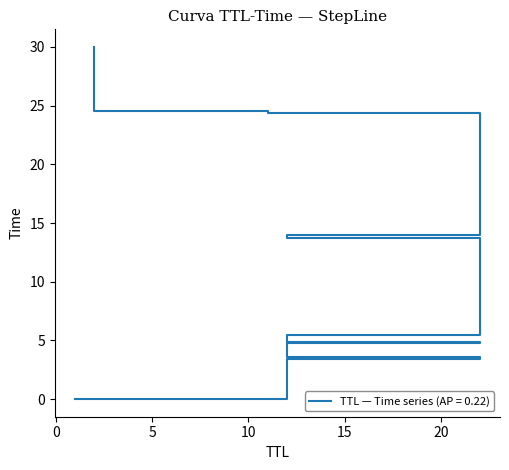

What is the ratio of the value at 12 to the value at 22?

1.1